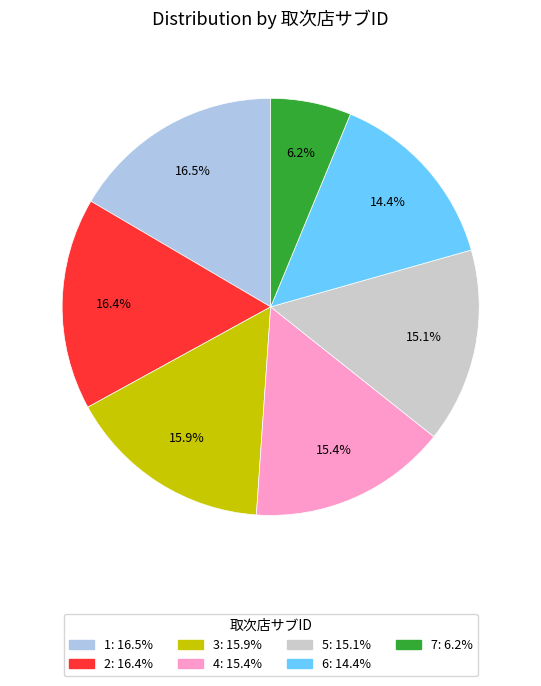

What is the smallest slice in the pie chart?

7